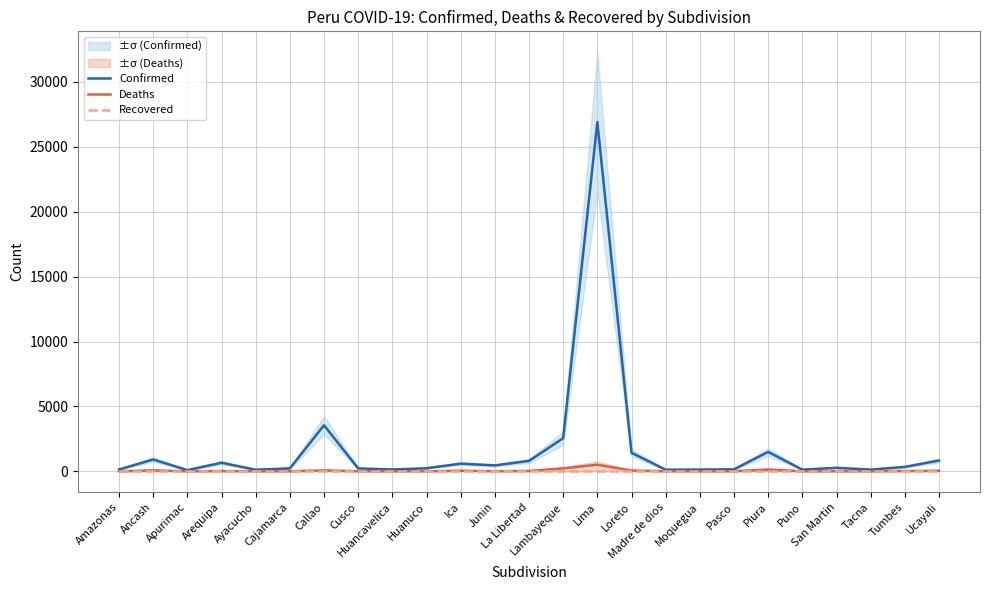

True or false: Recovered and Deaths intersect in this chart.

False